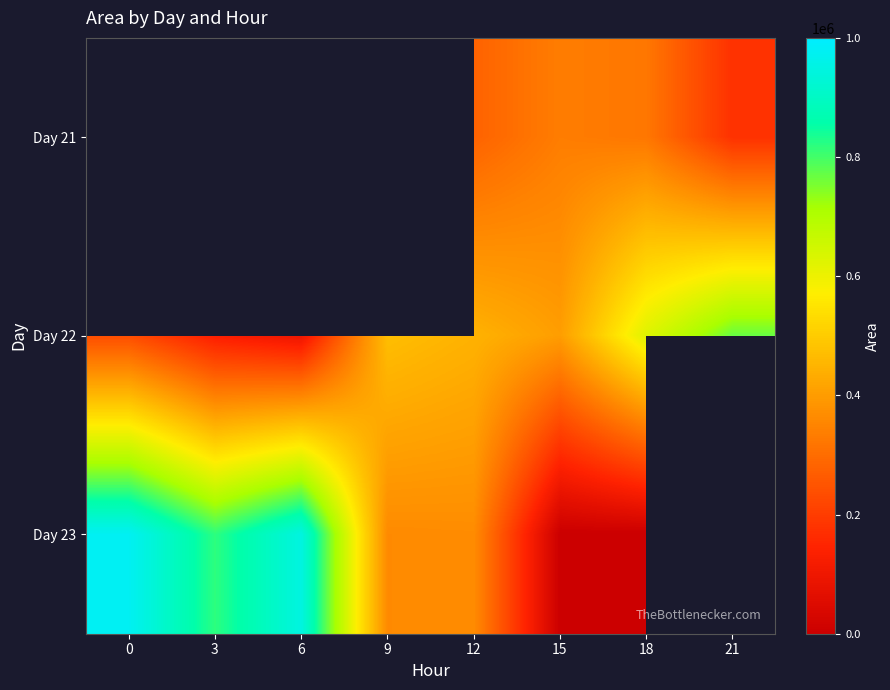

The value of Day 21 at 18 is 217015.0. True or false?

False